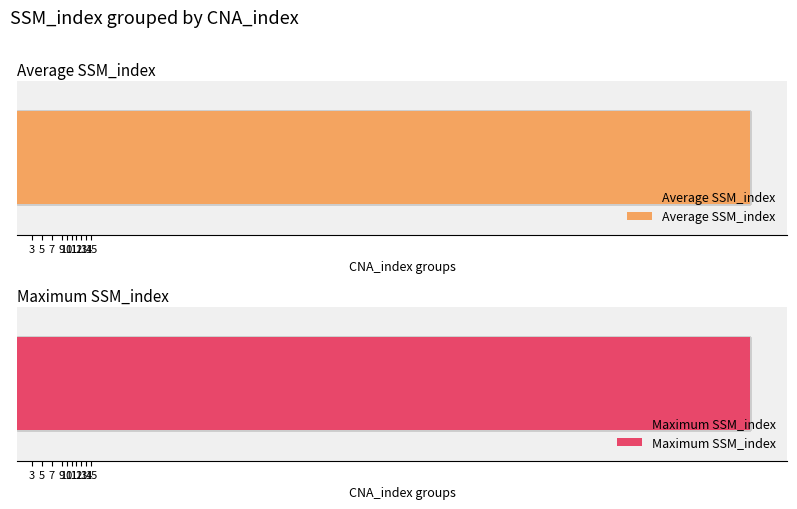

What are all the series names shown in the legend?

Average SSM_index, Maximum SSM_index